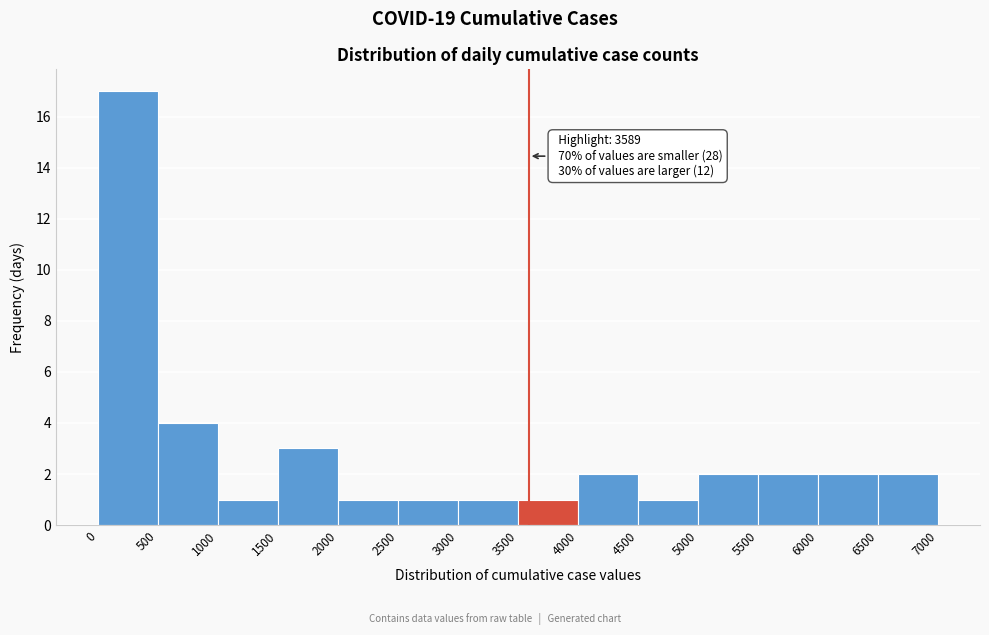

Over which range of the x-axis is the bar tallest?

0 to 500